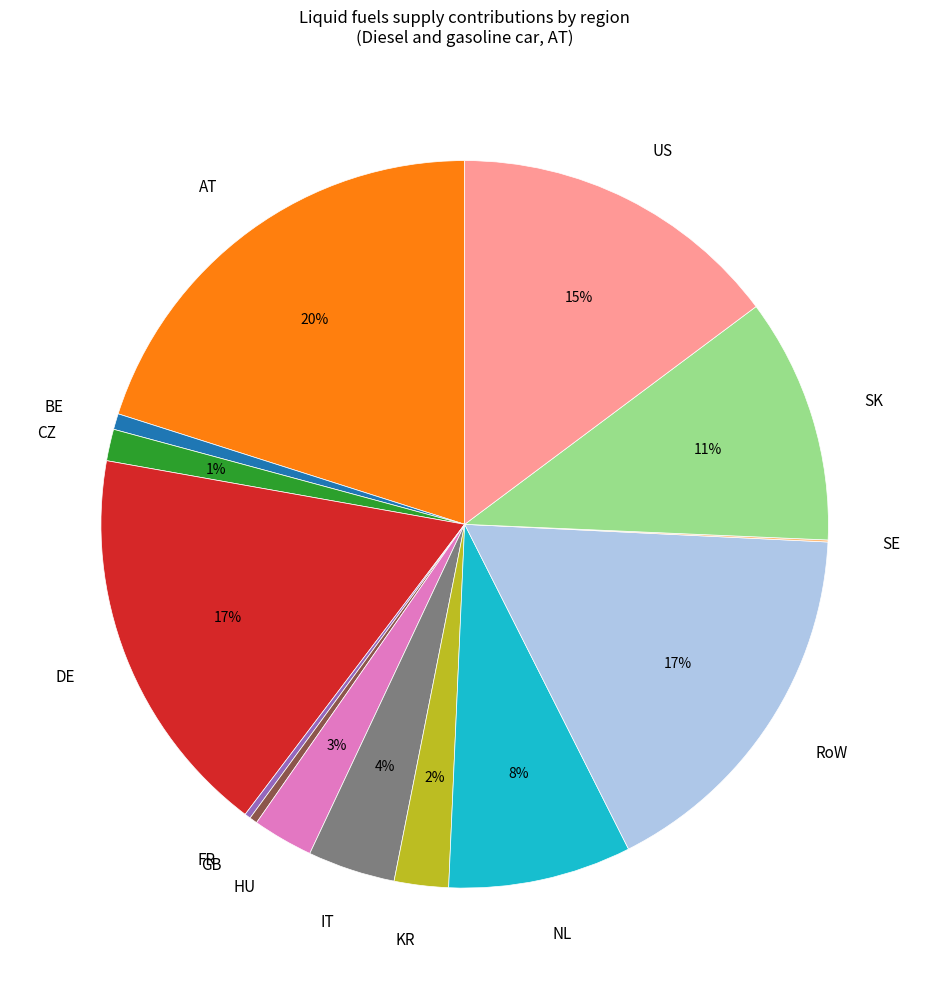

Is it true that CZ is 11% of the pie?

False